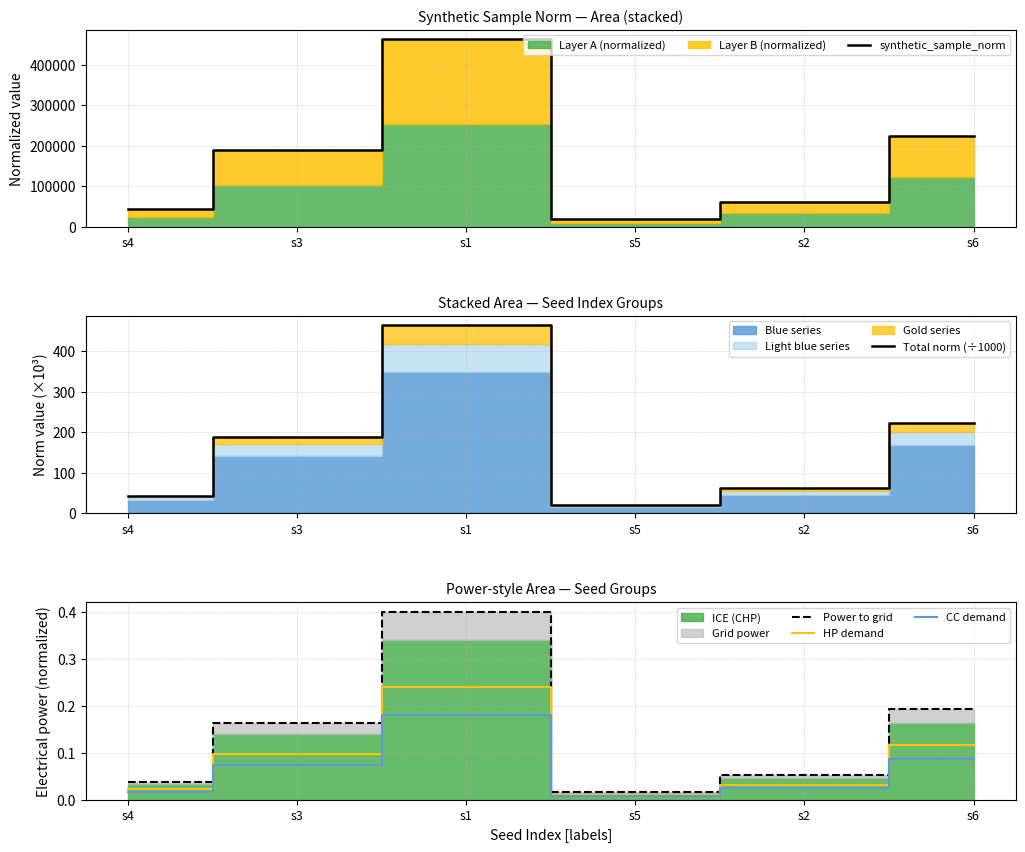

At how many categories does at least one series exceed 136202?

3